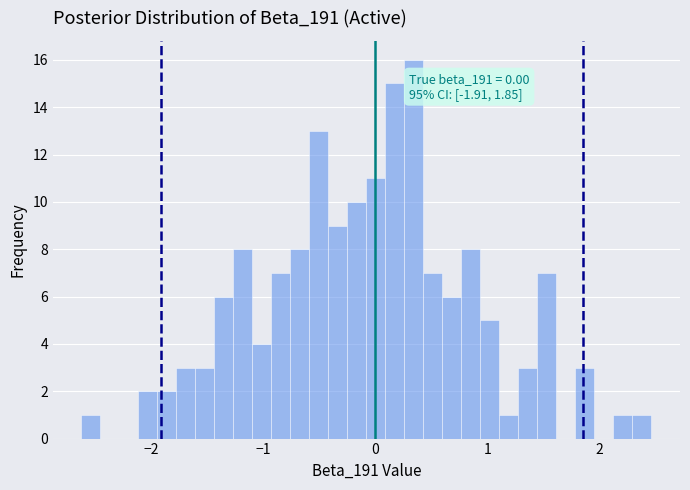

Read against the x-axis, roughly where is the centre of the tallest bar?

0.3